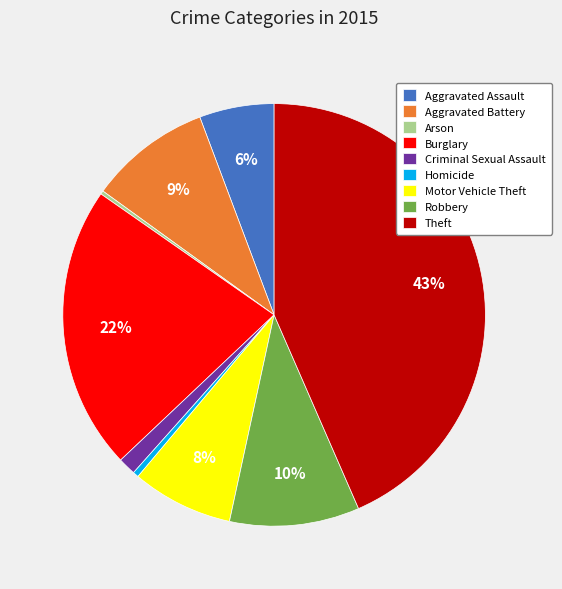

Is it true that Homicide is 0% of the pie?

True